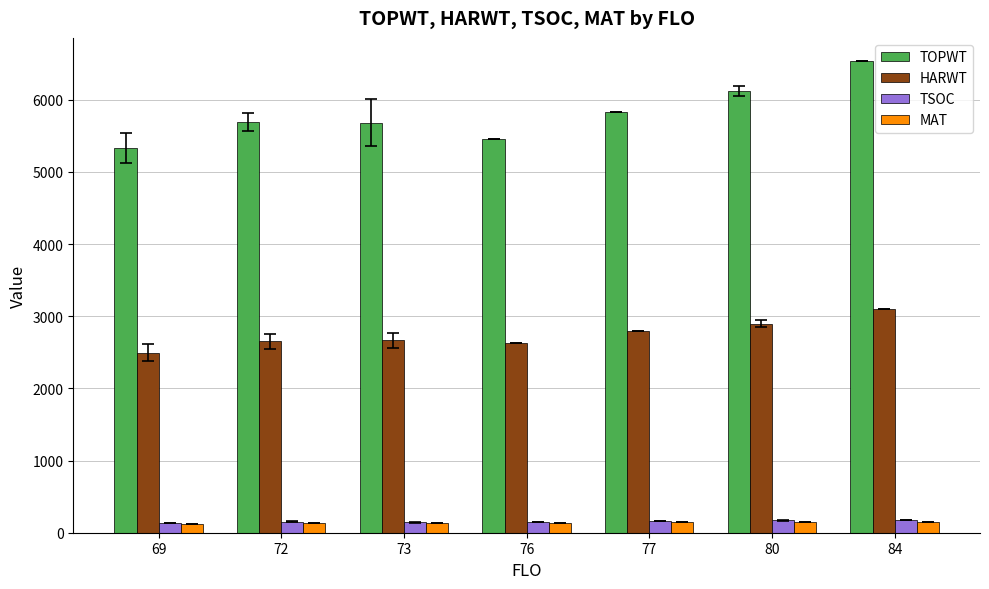

Which series changed the most between 69 and 80?

TOPWT